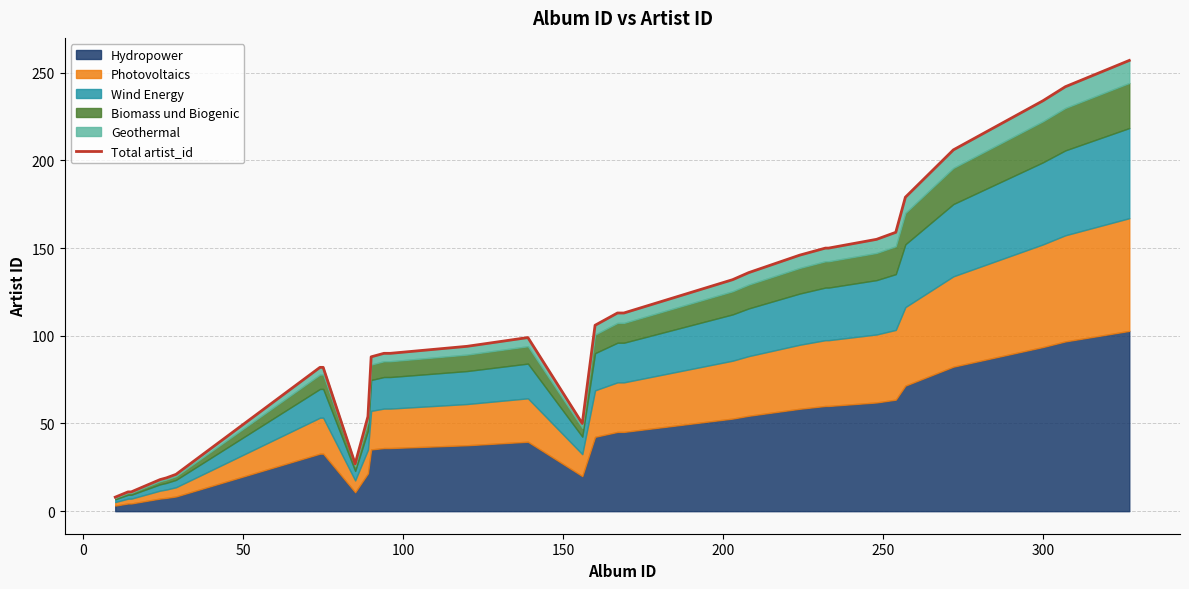

What is the sum of all values?

5086